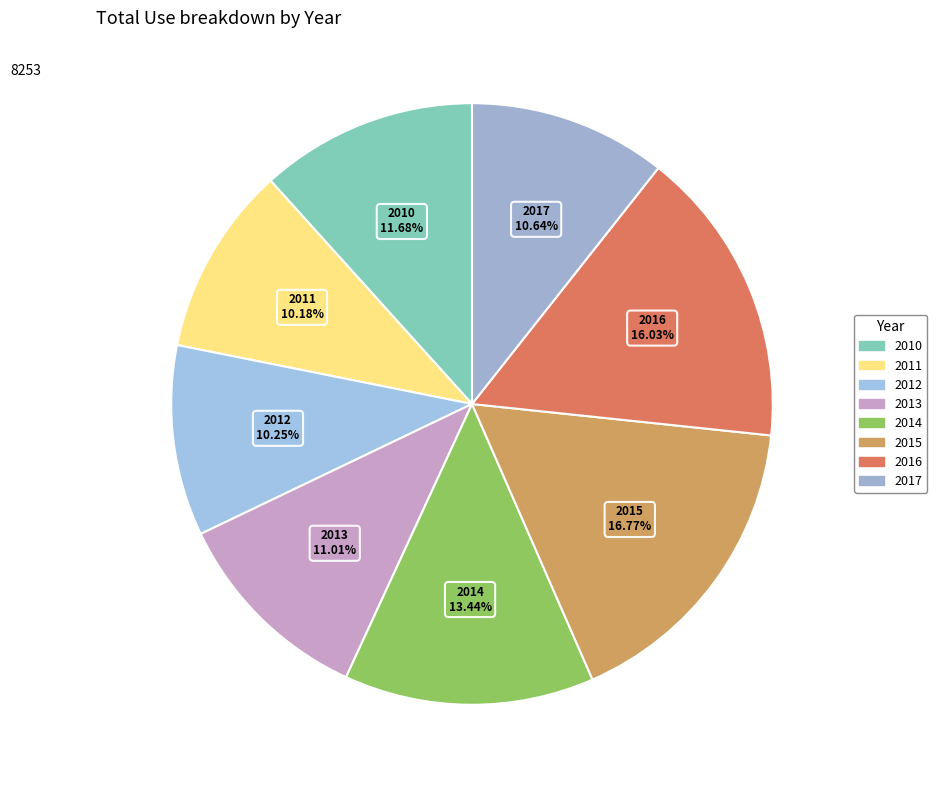

What is the largest slice in the pie chart?

2015